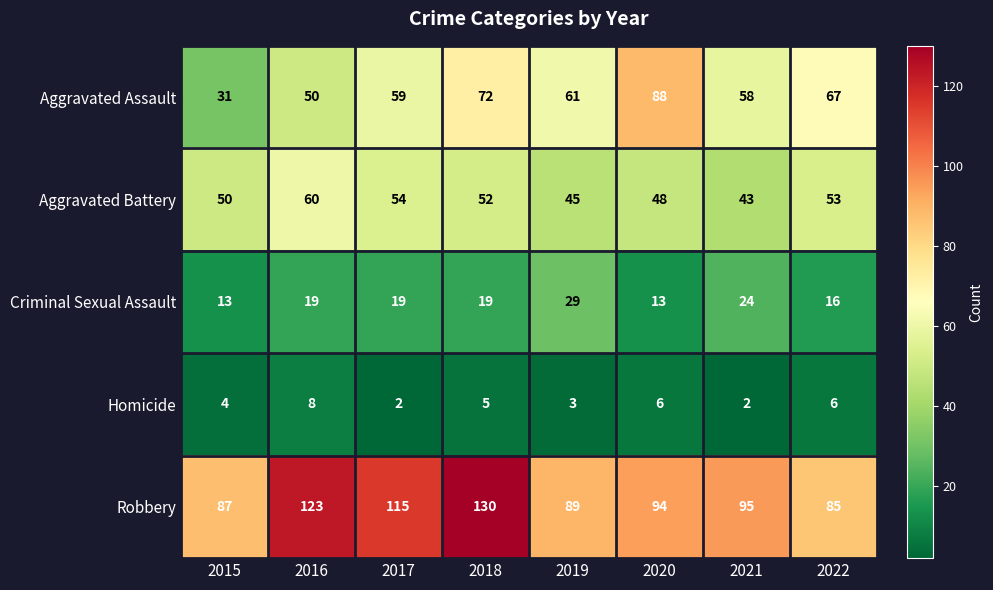

What is the difference between the maximum and minimum values in the Criminal Sexual Assault series?

16